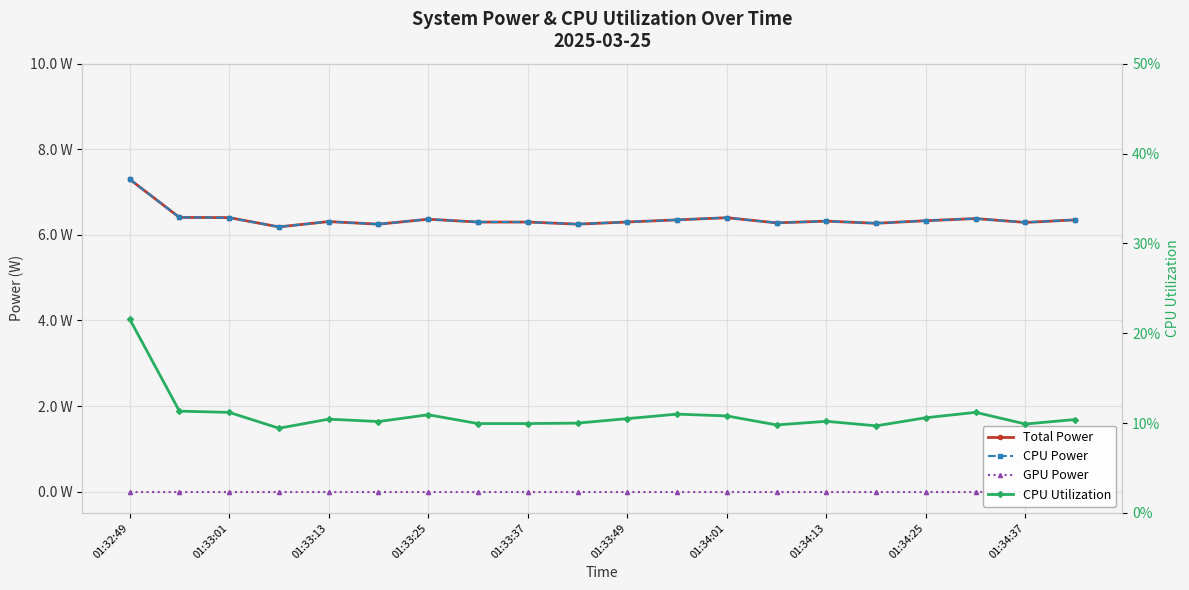

Reading left to right, list all the values displayed in this chart.

Total Power: 7.3	6.4	6.4	6.2	6.3	6.2	6.4	6.3	6.3	6.2	6.3	6.3	6.4	6.3	6.3	6.3	6.3	6.4	6.3	6.3
CPU Power: 7.3	6.4	6.4	6.2	6.3	6.2	6.4	6.3	6.3	6.2	6.3	6.3	6.4	6.3	6.3	6.3	6.3	6.4	6.3	6.3
GPU Power: 0.0	0.0	0.0	0.0	0.0	0.0	0.0	0.0	0.0	0.0	0.0	0.0	0.0	0.0	0.0	0.0	0.0	0.0	0.0	0.0
CPU Utilization: 0.2	0.1	0.1	0.1	0.1	0.1	0.1	0.1	0.1	0.1	0.1	0.1	0.1	0.1	0.1	0.1	0.1	0.1	0.1	0.1